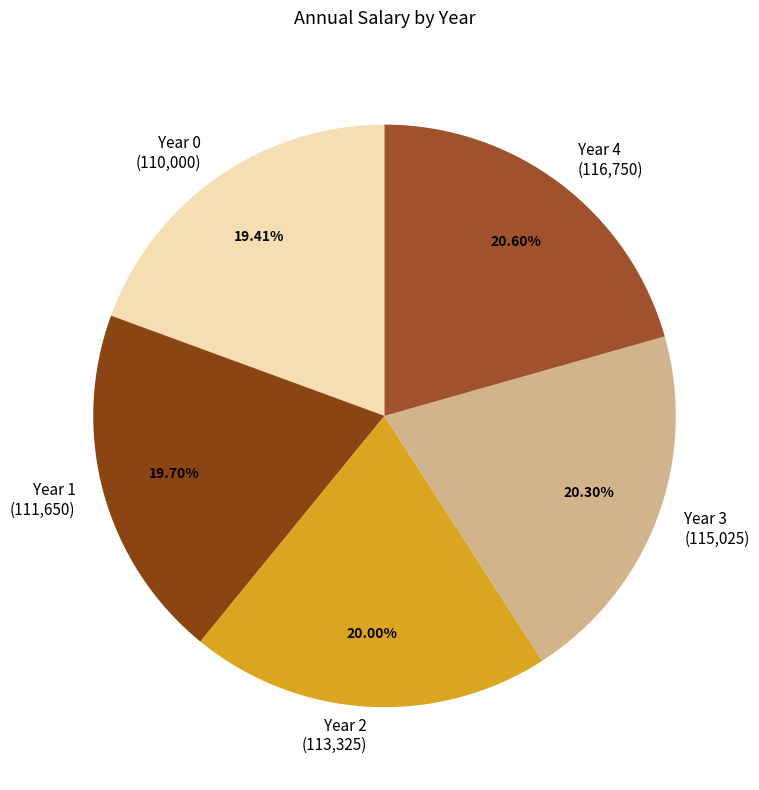

Approximately how many times larger is the value at Year 1 compared to Year 2?

1.0